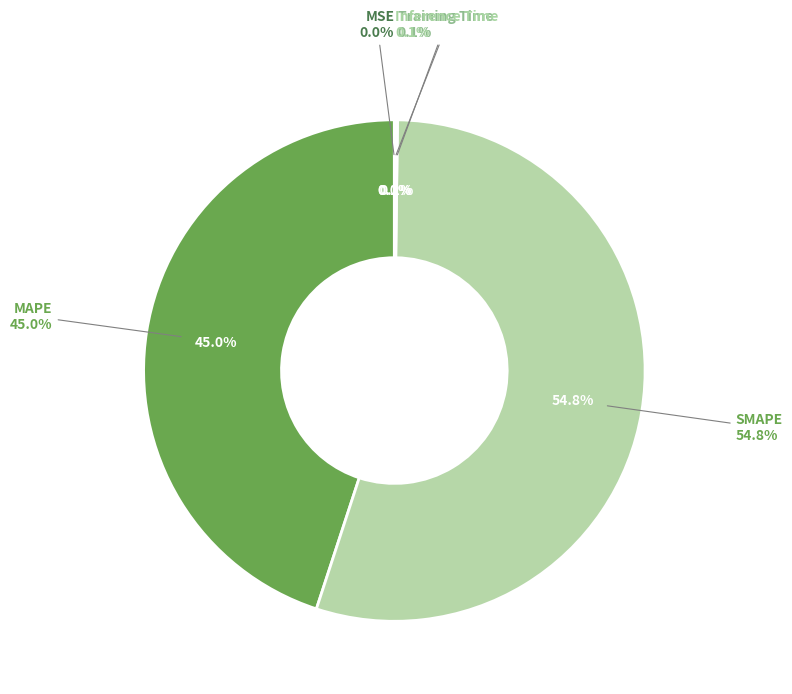

Is it true that Training Time is 0% of the pie?

True